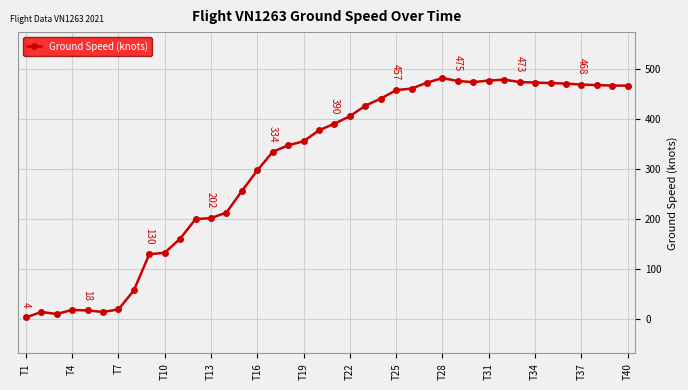

What is the maximum value shown in the chart?

481